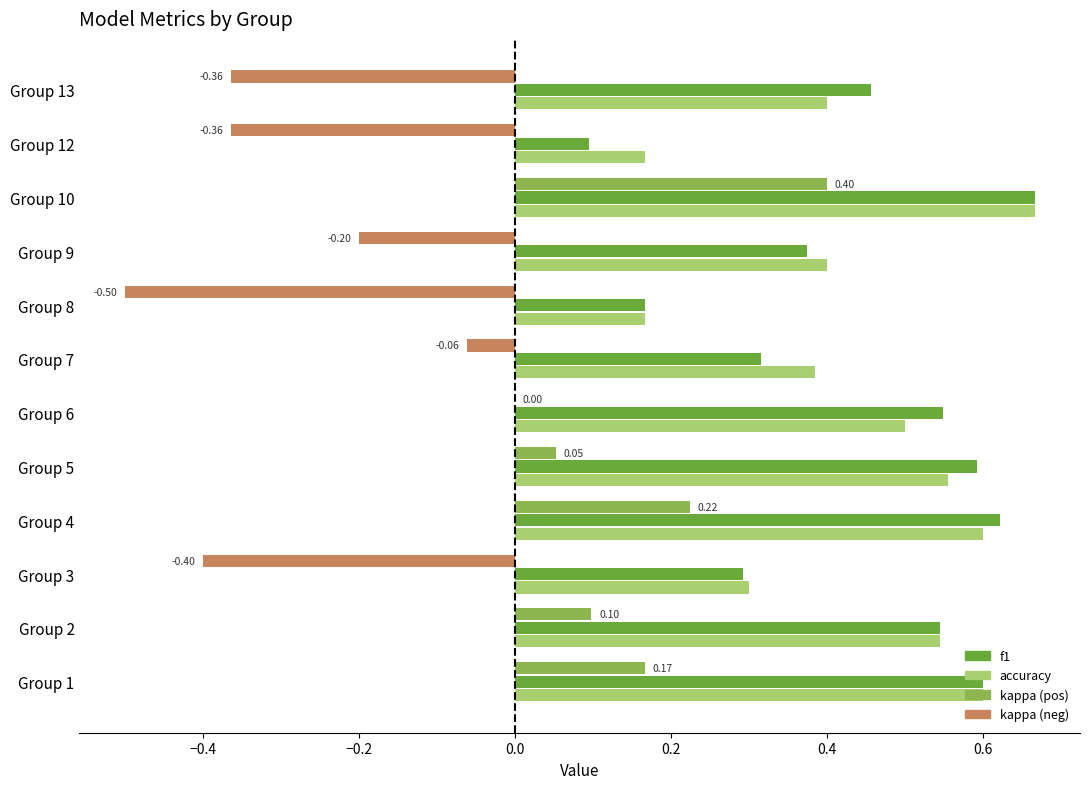

How many bars are there in each group?

3